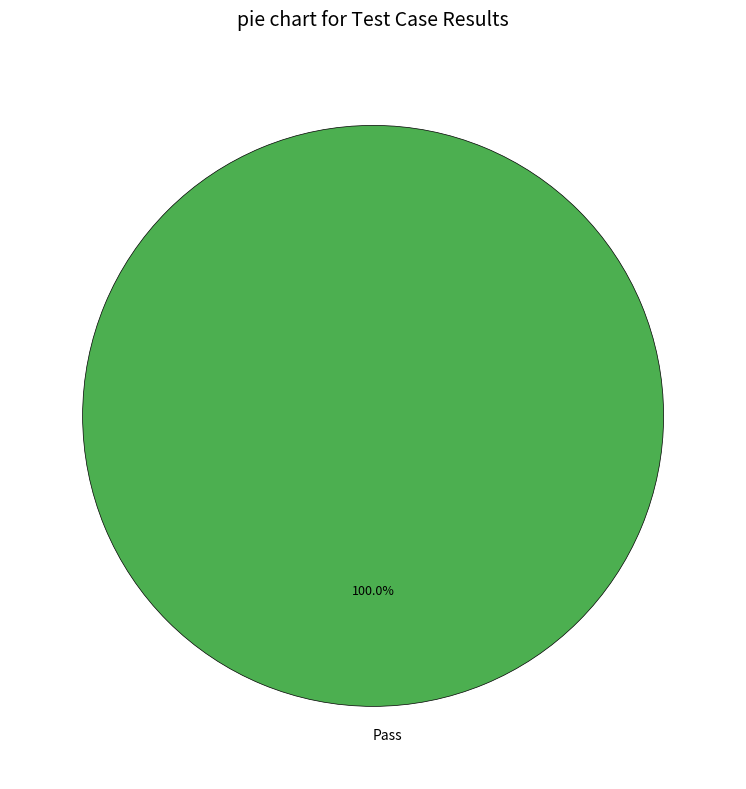

Rank the categories by value from lowest to highest.

Pass